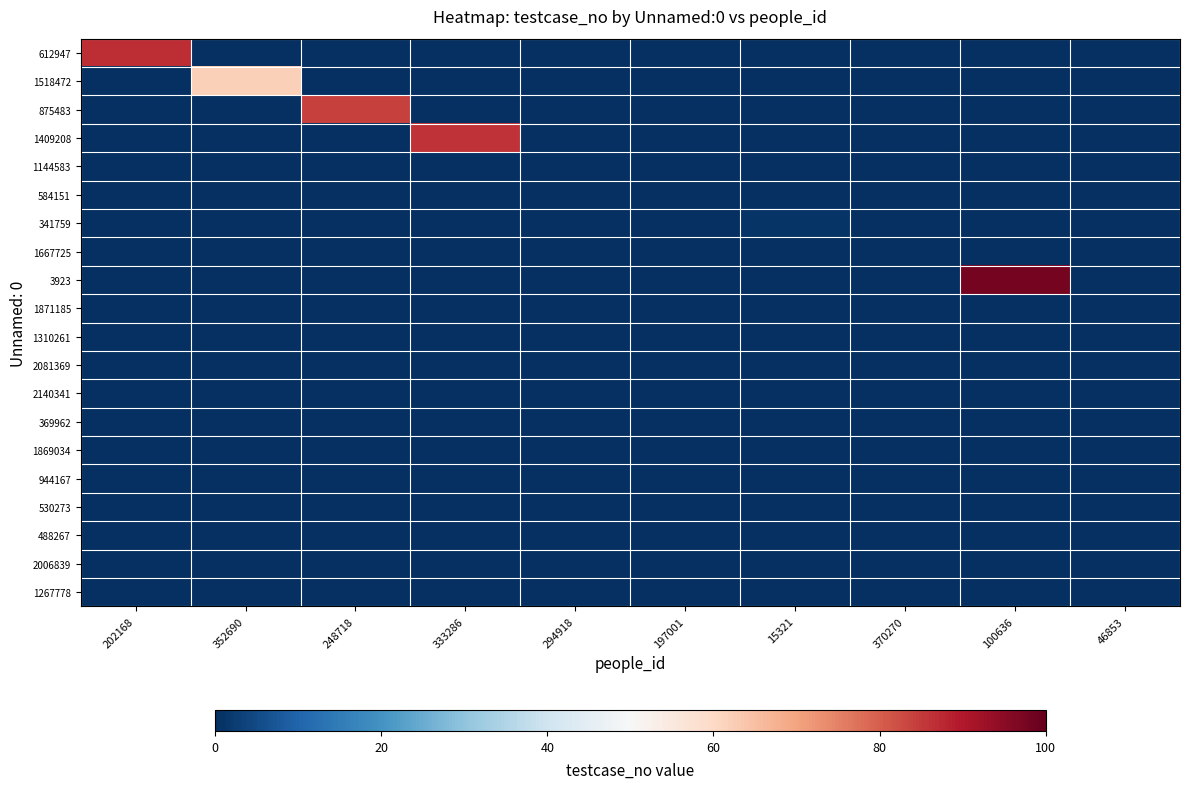

Rank the series by their maximum value, from lowest to highest.

1144583, 584151, 1667725, 1871185, 1310261, 2081369, 2140341, 369962, 1869034, 944167, 530273, 488267, 2006839, 1267778, 341759, 1518472, 875483, 1409208, 612947, 3923